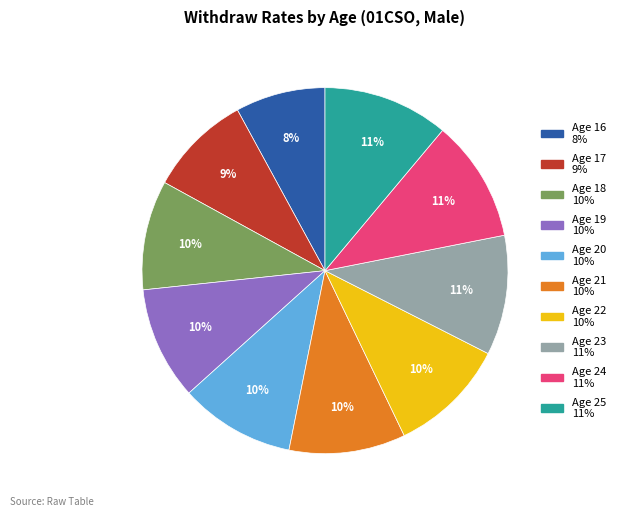

To the nearest percent, what is the average slice percentage?

10%